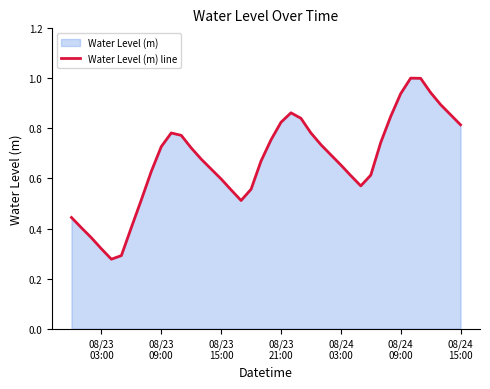

What is the maximum value shown in the chart?

1.0